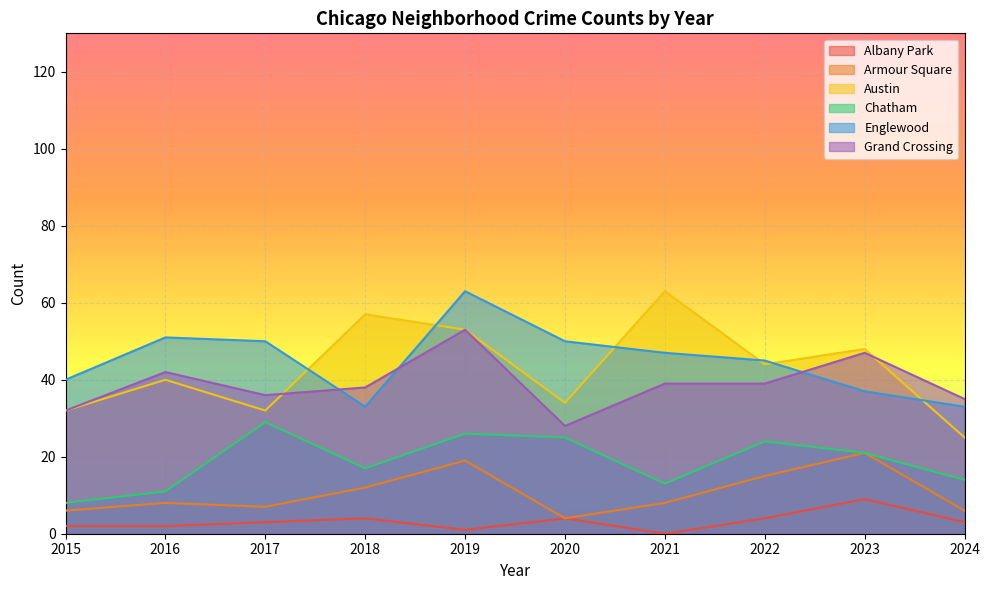

What is the sum of all Albany Park values?

32